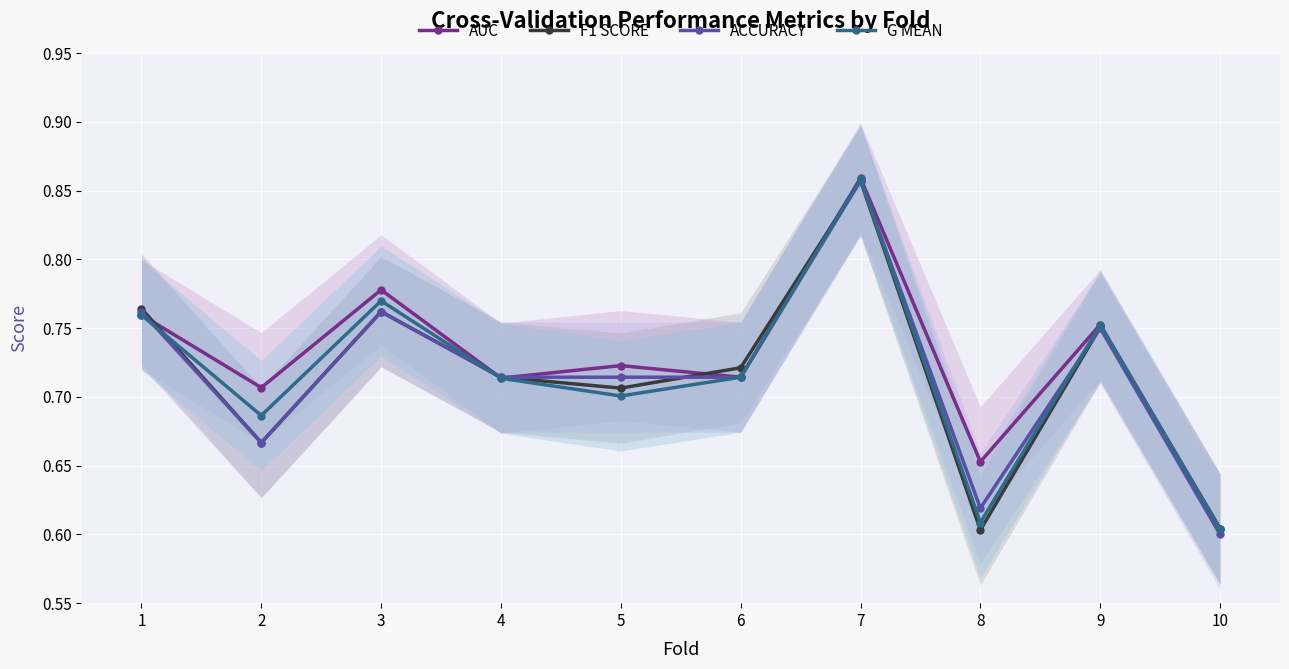

What is the value of the G MEAN point at the 5th from the left?

0.7